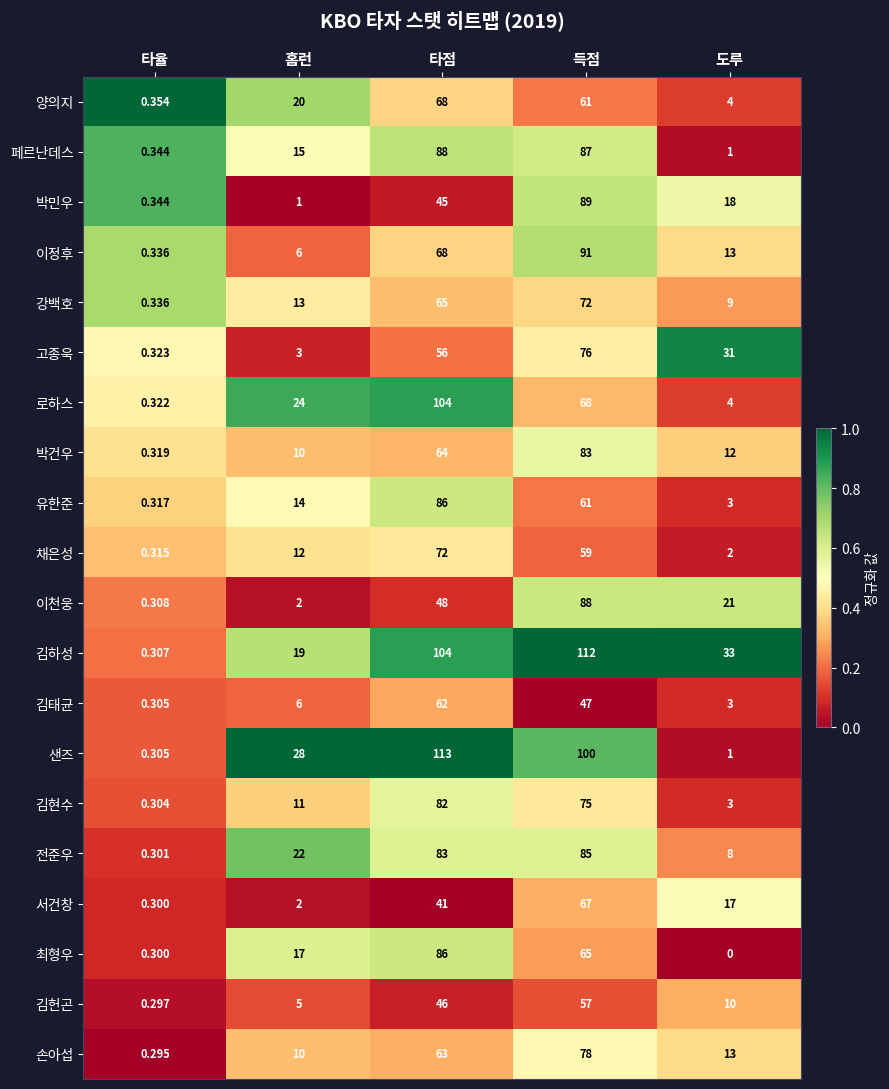

Which category has the highest value across all series?

타점